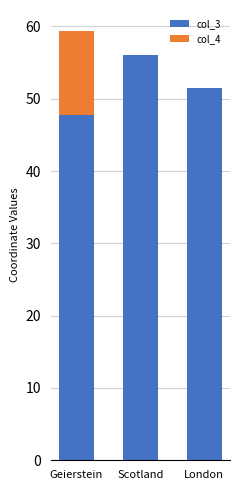

Reading left to right, transcribe the values for col_3.

Geierstein=47.7	Scotland=56.0	London=51.5